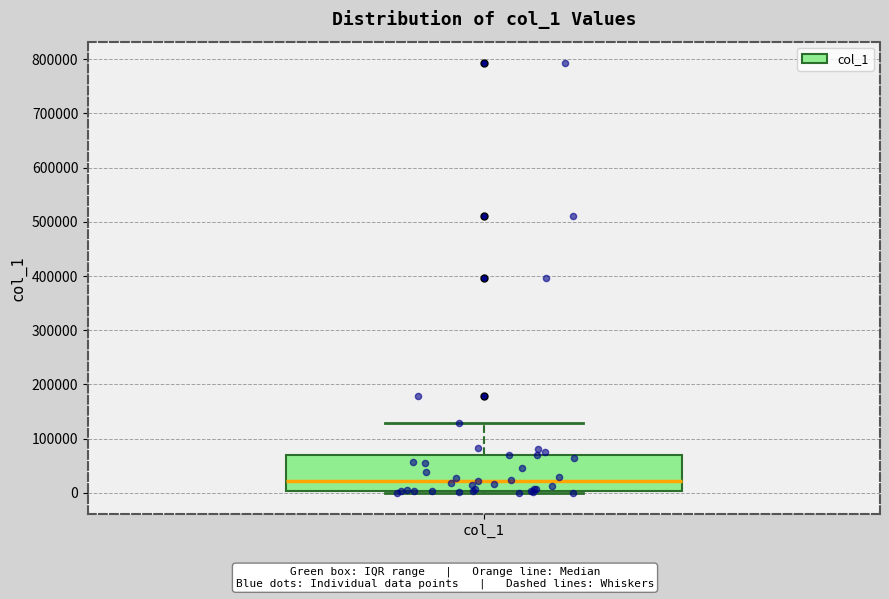

Read this box plot against the y-axis: the position of the median line, the range covered by the box, and the ends of both whiskers. The values are not printed on the chart, so give them approximately, as read against the axis.

median 20000, box 0 to 70000, whiskers 0 (just below the box's lower edge) to 130000